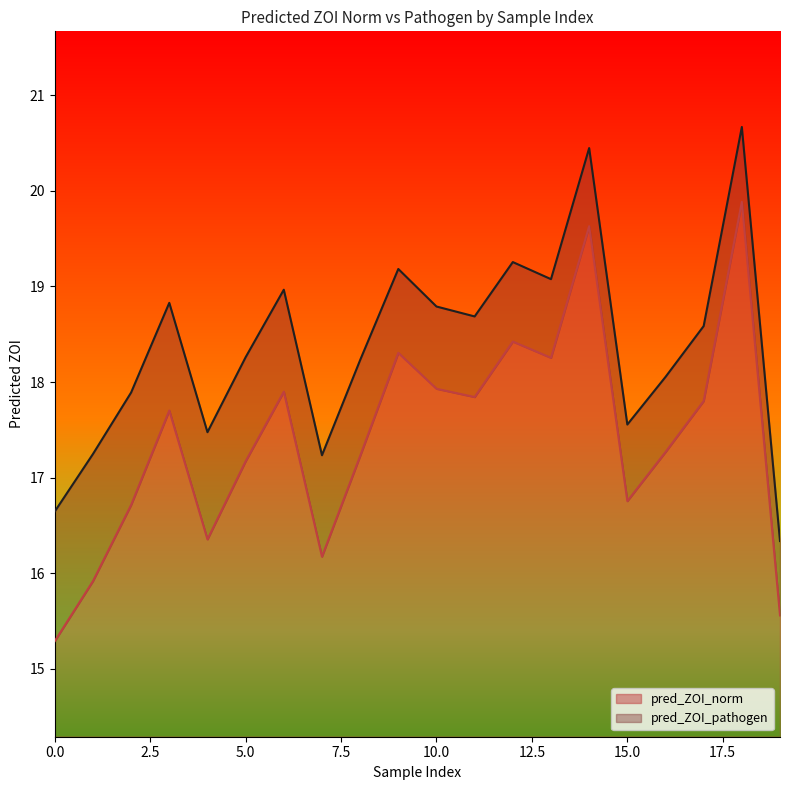

Rank the series by their average value, from lowest to highest.

pred_ZOI_norm, pred_ZOI_pathogen